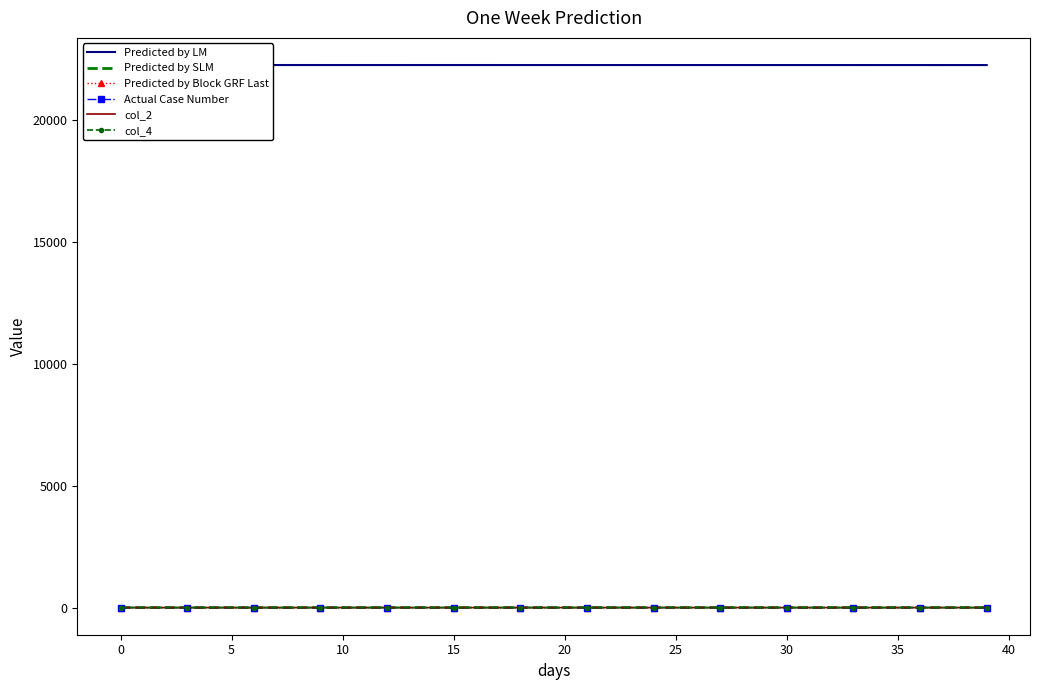

Which series has the largest total across all categories?

Predicted by LM